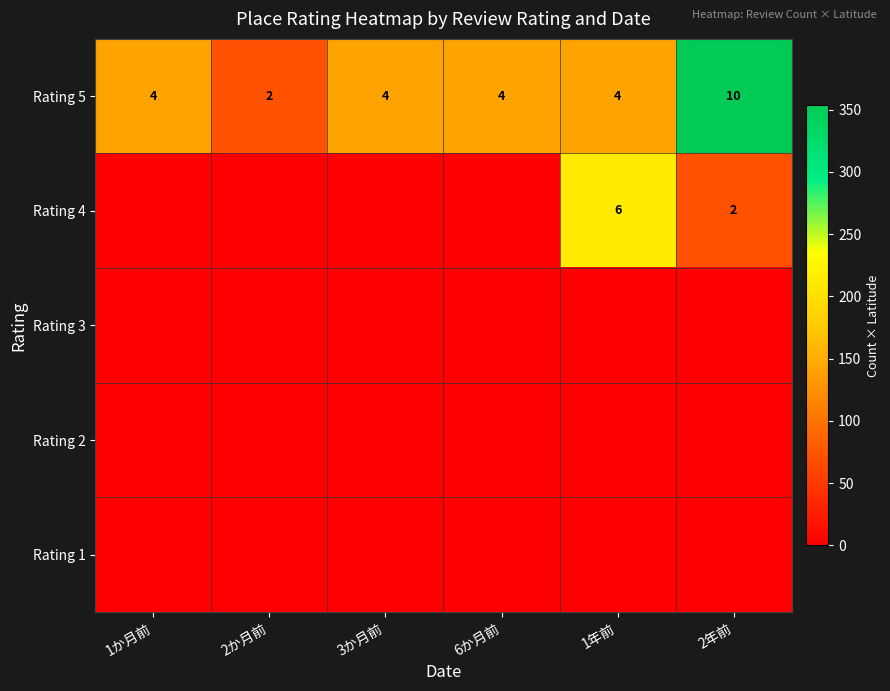

Which category has the highest value in the Rating 5 series?

2年前